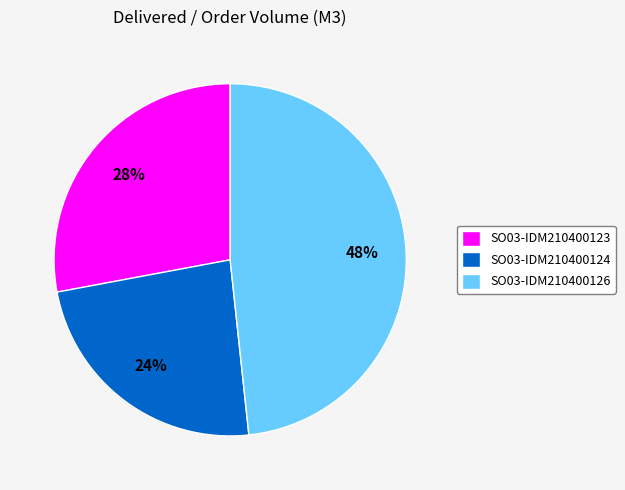

Which category has the smallest portion of the pie?

SO03-IDM210400124